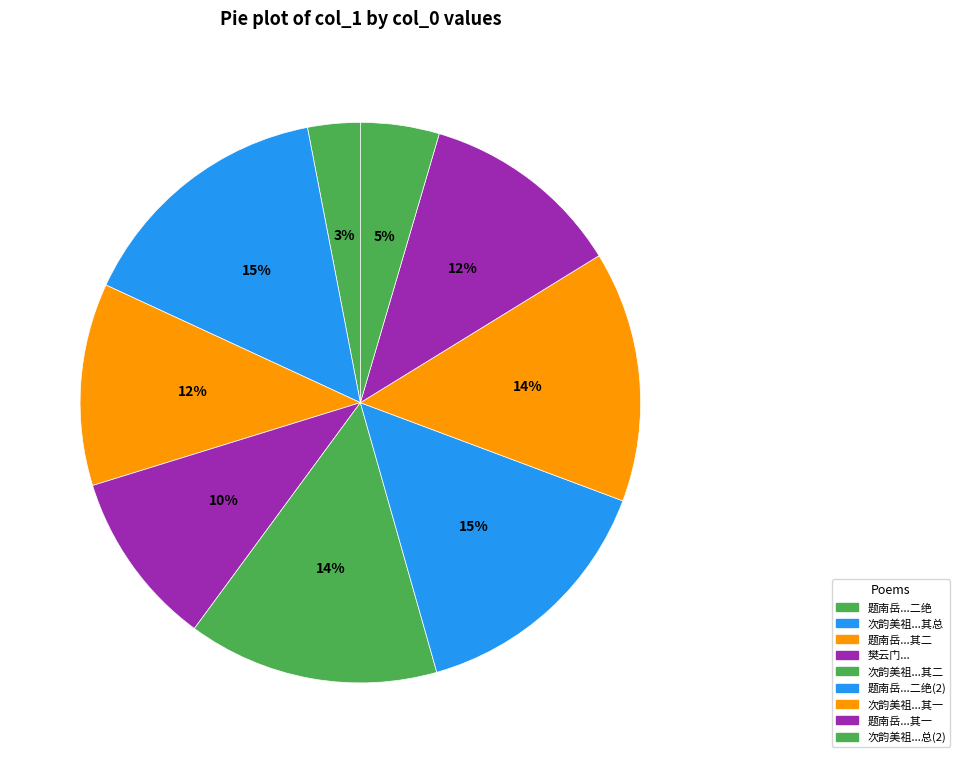

How many slices are in this pie chart?

9